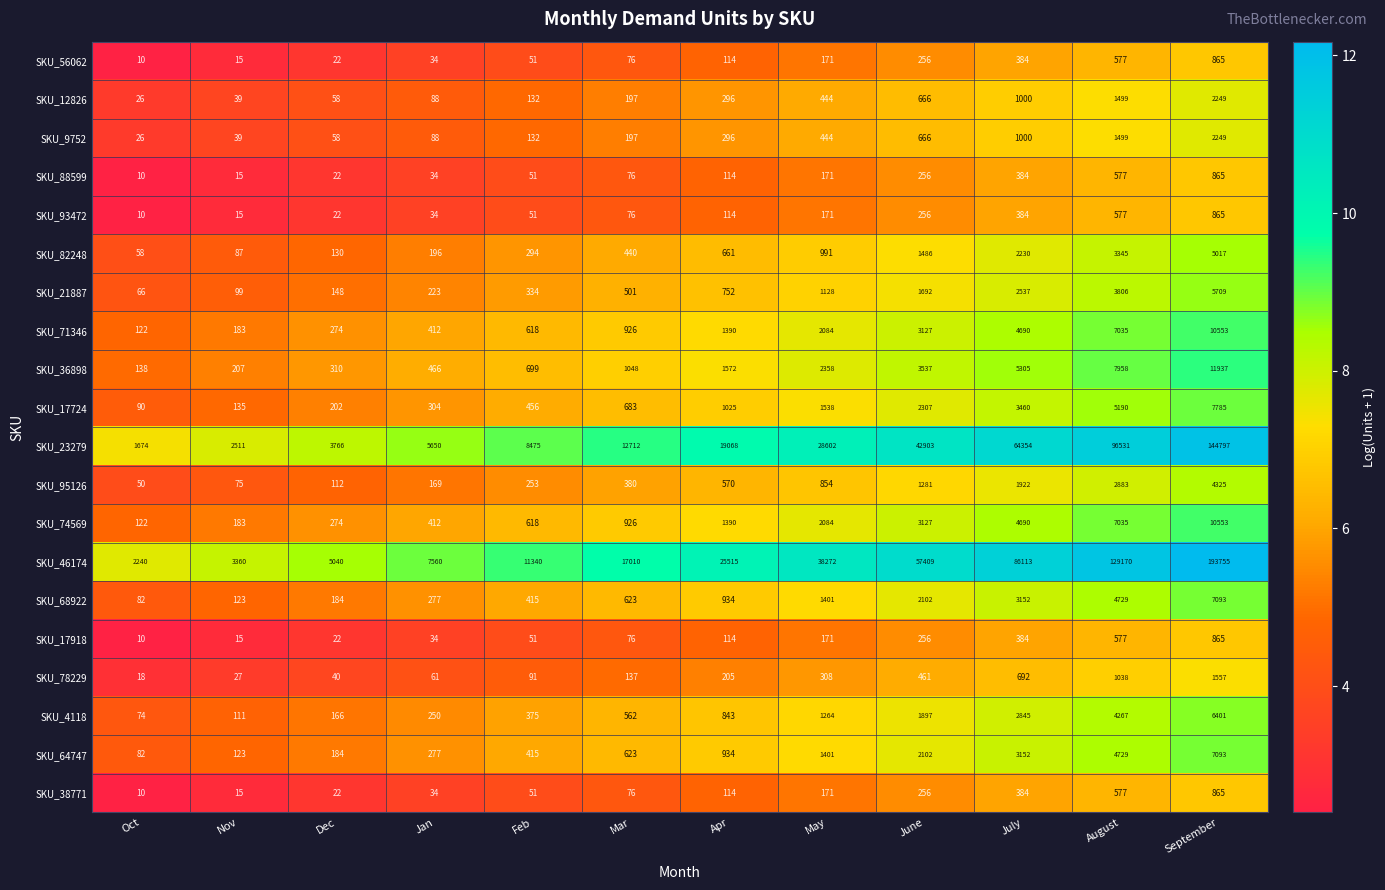

What is the minimum value shown in the chart?

10